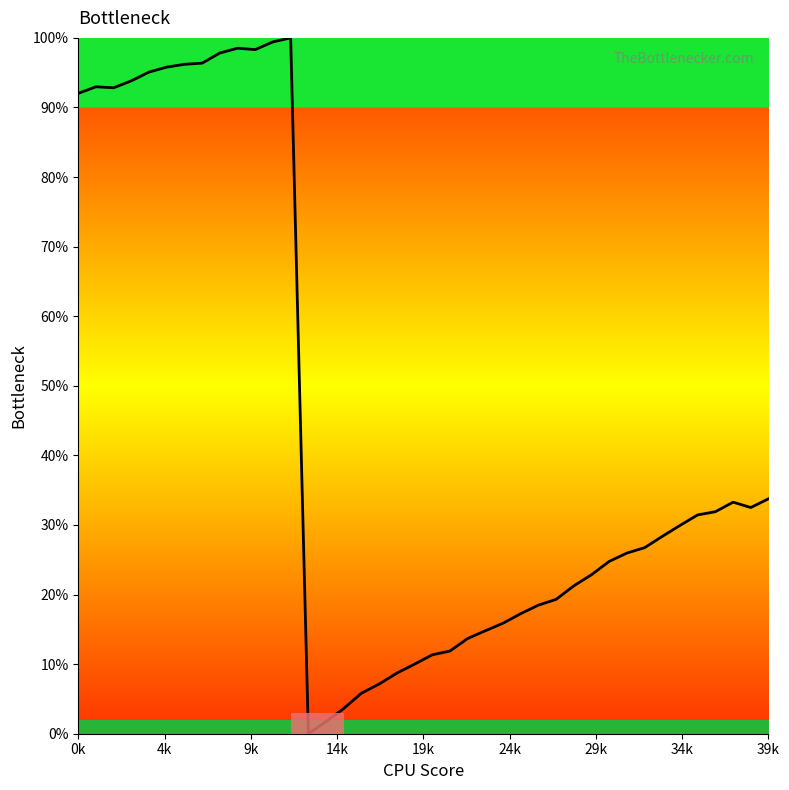

What is the maximum value shown in the chart?

100.0